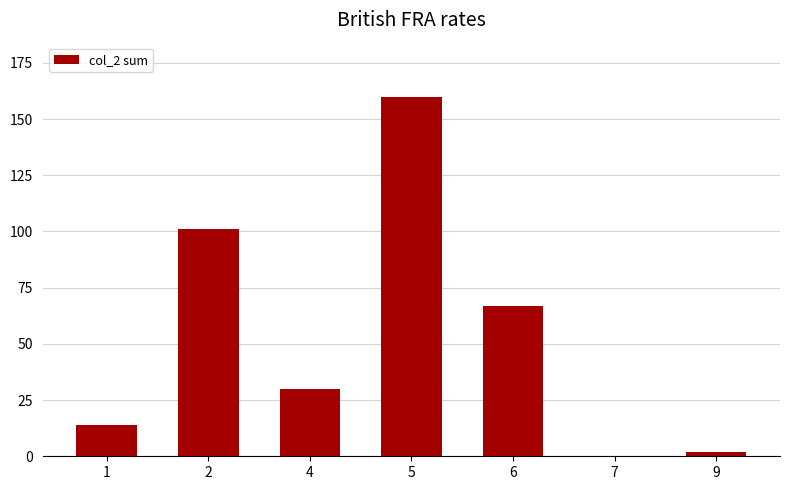

Which category has the highest value across all series?

5